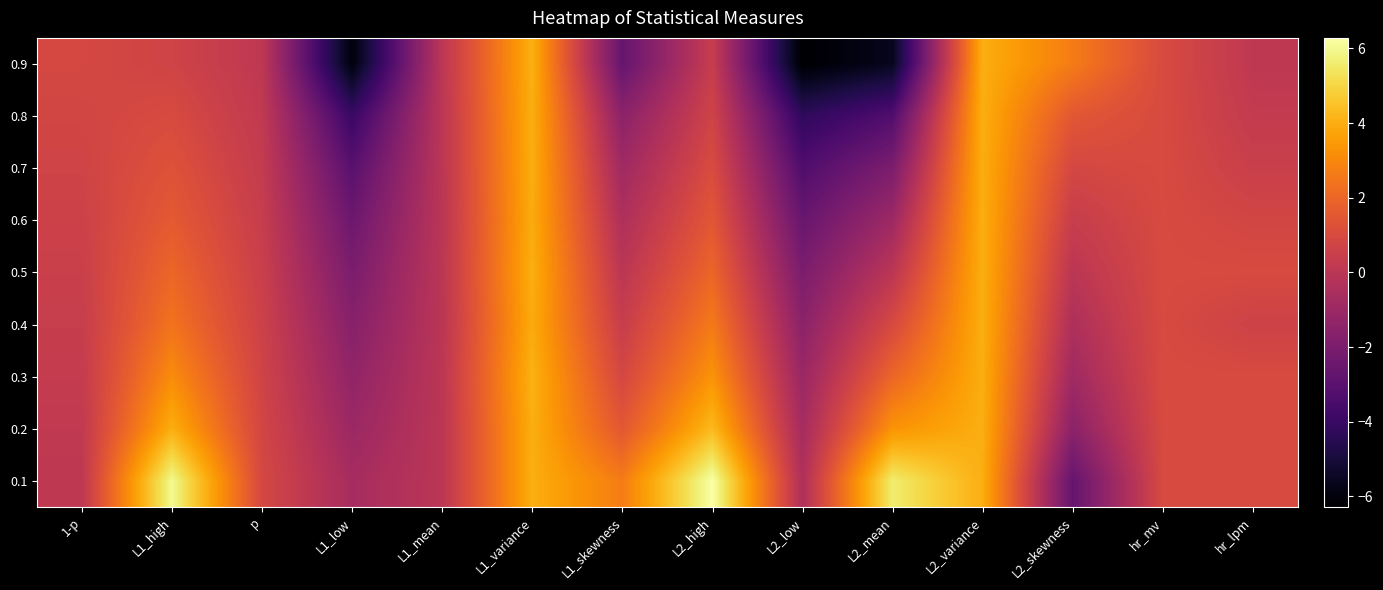

Reading left to right, what are all the values shown in this chart?

0.9: 1-p=0.9	L1_high=0.7	p=0.1	L1_low=-6.0	L1_mean=0.0	L1_variance=4.0	L1_skewness=-2.7	L2_high=0.4	L2_low=-6.3	L2_mean=-5.6	L2_variance=4.0	L2_skewness=2.7	hr_mv=1.0	hr_lpm=0.1
0.8: 1-p=0.8	L1_high=1.0	p=0.2	L1_low=-4.0	L1_mean=0.0	L1_variance=4.0	L1_skewness=-1.5	L2_high=0.7	L2_low=-4.3	L2_mean=-3.3	L2_variance=4.0	L2_skewness=1.5	hr_mv=1.0	hr_lpm=0.3
0.7: 1-p=0.7	L1_high=1.3	p=0.3	L1_low=-3.0	L1_mean=-0.0	L1_variance=4.0	L1_skewness=-0.9	L2_high=1.1	L2_low=-3.3	L2_mean=-2.0	L2_variance=4.0	L2_skewness=0.9	hr_mv=1.0	hr_lpm=0.5
0.6: 1-p=0.6	L1_high=1.6	p=0.4	L1_low=-2.4	L1_mean=-0.0	L1_variance=3.9	L1_skewness=-0.4	L2_high=1.5	L2_low=-2.6	L2_mean=-1.0	L2_variance=4.0	L2_skewness=0.4	hr_mv=1.0	hr_lpm=0.8
0.5: 1-p=0.5	L1_high=2.0	p=0.5	L1_low=-2.0	L1_mean=0.0	L1_variance=4.0	L1_skewness=0.0	L2_high=2.0	L2_low=-2.0	L2_mean=0.0	L2_variance=4.0	L2_skewness=0.0	hr_mv=1.0	hr_lpm=1.0
0.4: 1-p=0.4	L1_high=2.4	p=0.6	L1_low=-1.6	L1_mean=-0.0	L1_variance=3.9	L1_skewness=0.4	L2_high=2.6	L2_low=-1.5	L2_mean=1.0	L2_variance=4.0	L2_skewness=-0.4	hr_mv=1.0	hr_lpm=0.6
0.3: 1-p=0.3	L1_high=3.1	p=0.7	L1_low=-1.3	L1_mean=0.0	L1_variance=4.1	L1_skewness=0.9	L2_high=3.3	L2_low=-1.1	L2_mean=2.0	L2_variance=4.0	L2_skewness=-0.9	hr_mv=1.0	hr_lpm=1.0
0.2: 1-p=0.2	L1_high=4.0	p=0.8	L1_low=-1.0	L1_mean=0.0	L1_variance=4.0	L1_skewness=1.5	L2_high=4.3	L2_low=-0.7	L2_mean=3.3	L2_variance=4.0	L2_skewness=-1.5	hr_mv=1.0	hr_lpm=1.0
0.1: 1-p=0.1	L1_high=6.0	p=0.9	L1_low=-0.7	L1_mean=-0.0	L1_variance=4.0	L1_skewness=2.7	L2_high=6.3	L2_low=-0.4	L2_mean=5.6	L2_variance=4.0	L2_skewness=-2.7	hr_mv=1.0	hr_lpm=1.0